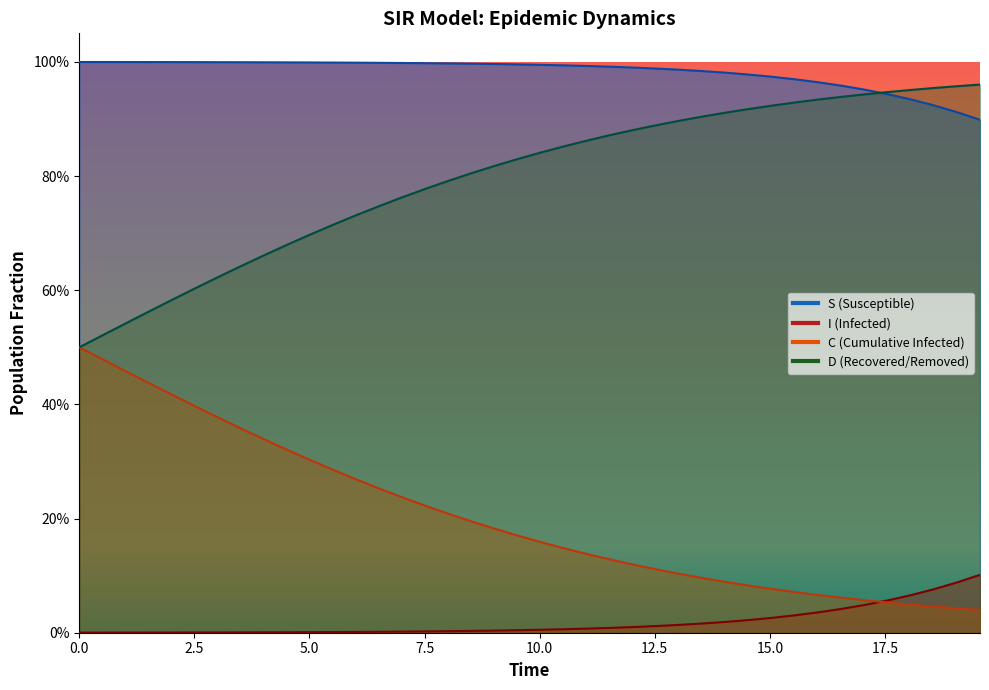

What are all the series names shown in the legend?

S, I, C, D